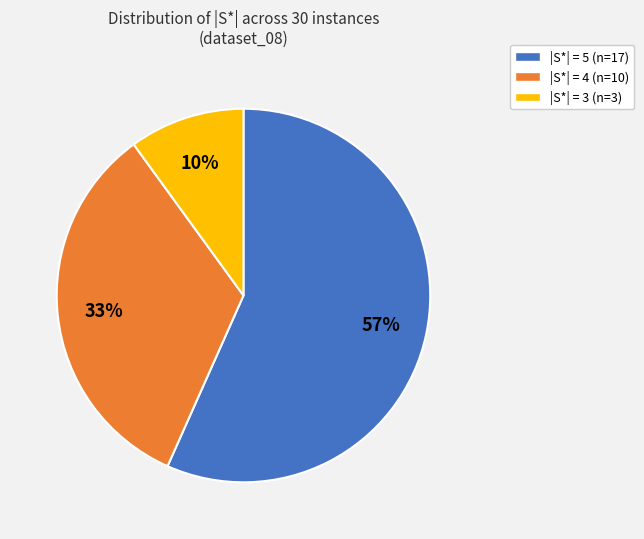

To the nearest percent, what is the average slice percentage?

33%